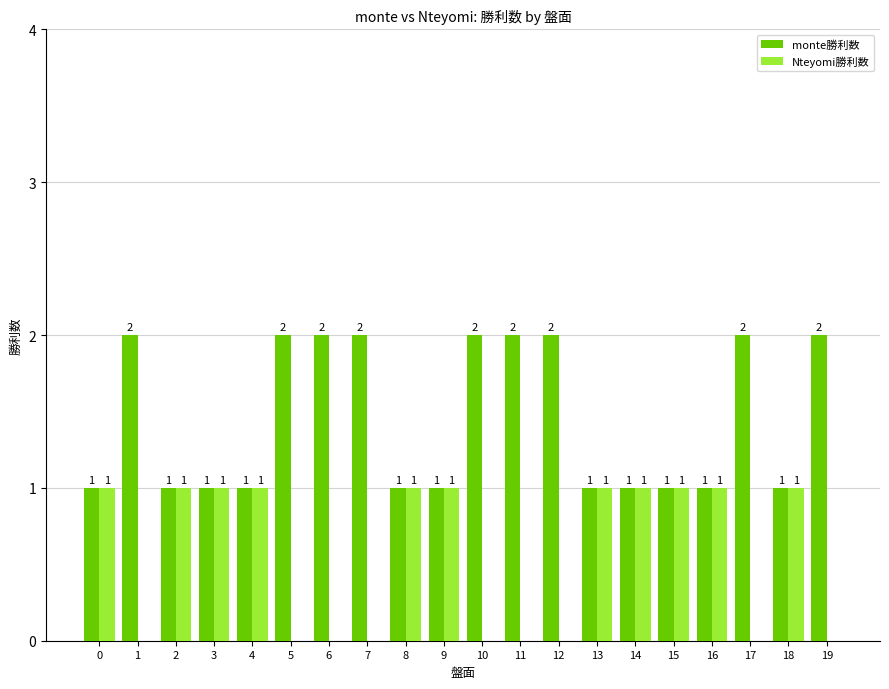

Reading left to right, list all the values displayed in this chart.

monte勝利数: 1	2	1	1	1	2	2	2	1	1	2	2	2	1	1	1	1	2	1	2
Nteyomi勝利数: 1	0	1	1	1	0	0	0	1	1	0	0	0	1	1	1	1	0	1	0